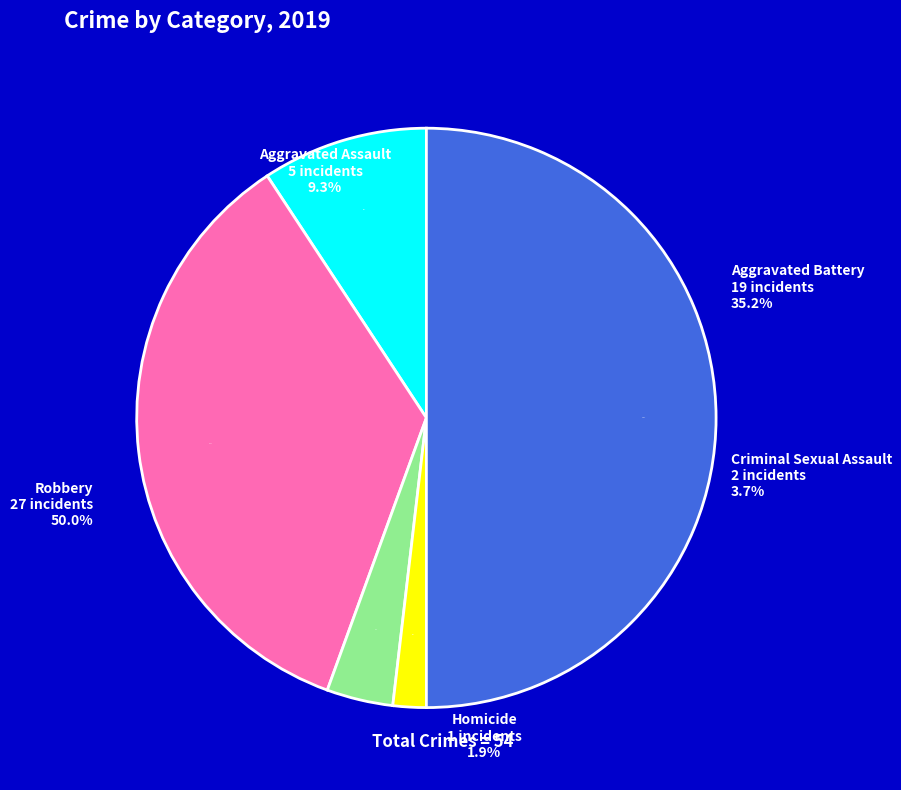

Approximately how many times larger is the value at Homicide compared to Criminal Sexual Assault?

0.5